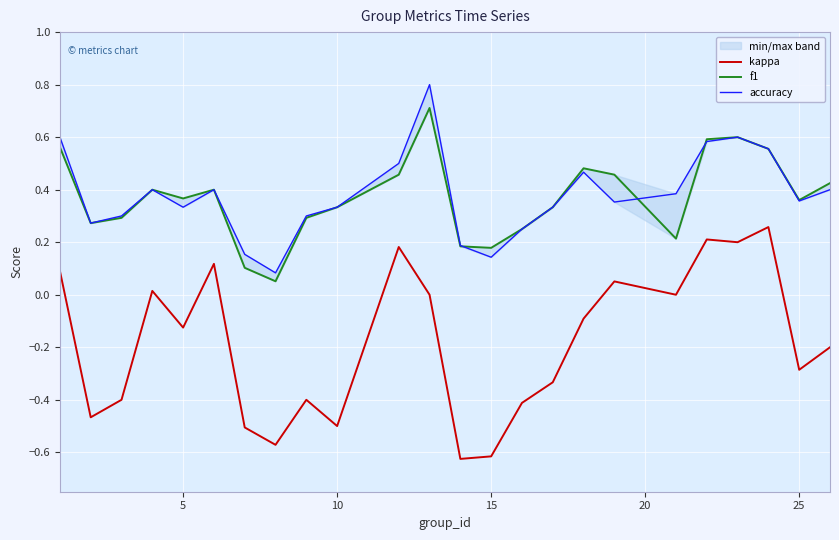

Which series has the widest spread of values?

kappa